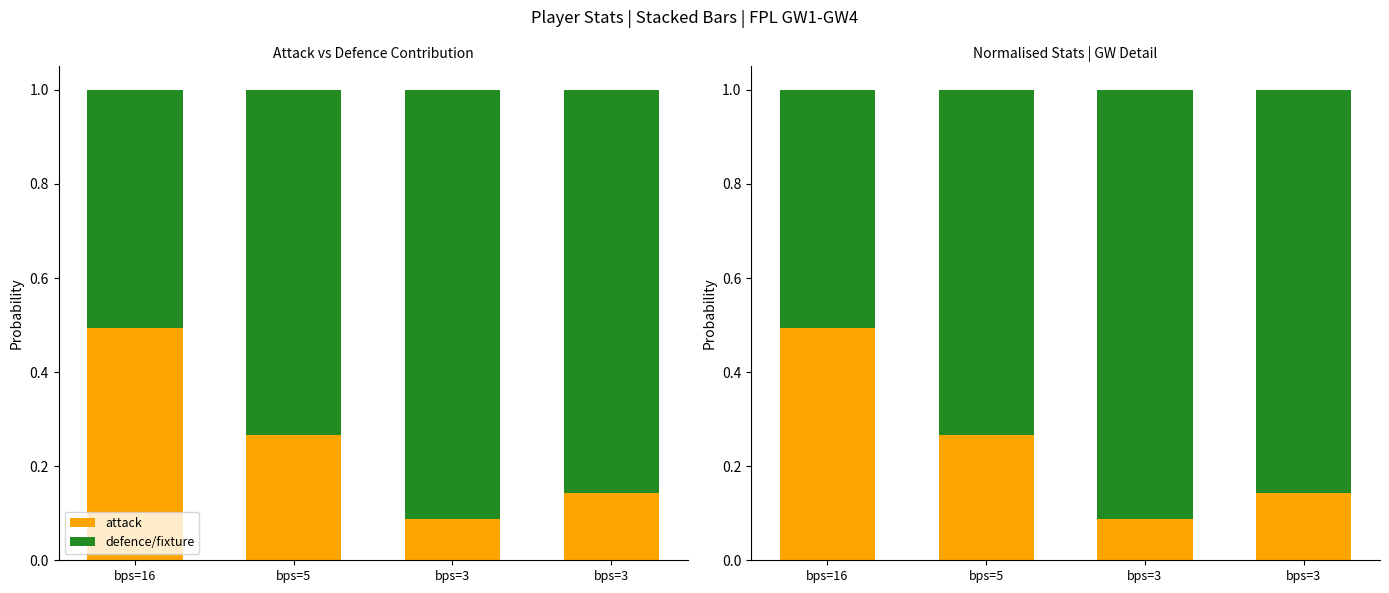

Where is attack nearest to the value 0?

bps=3